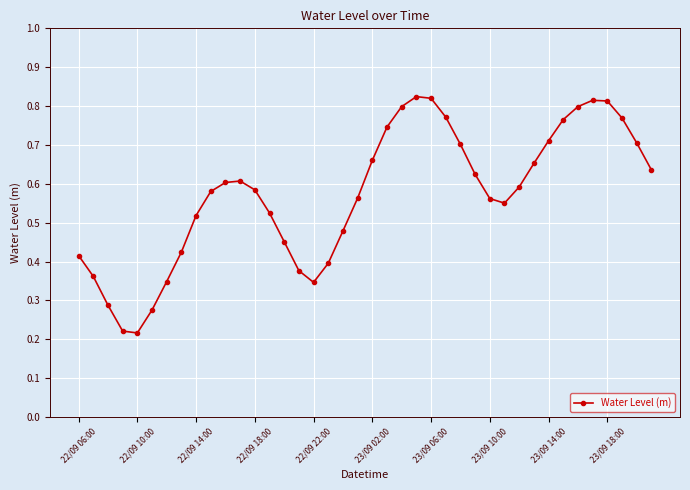

What is the sum of all values?

22.9